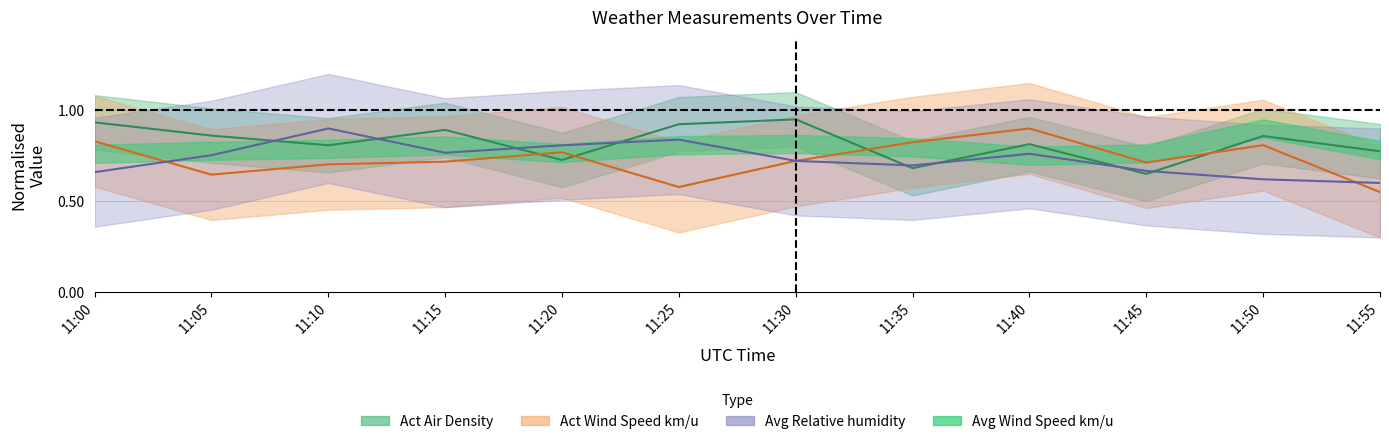

Which category has the lowest value in the Avg Relative humidity series?

11:55